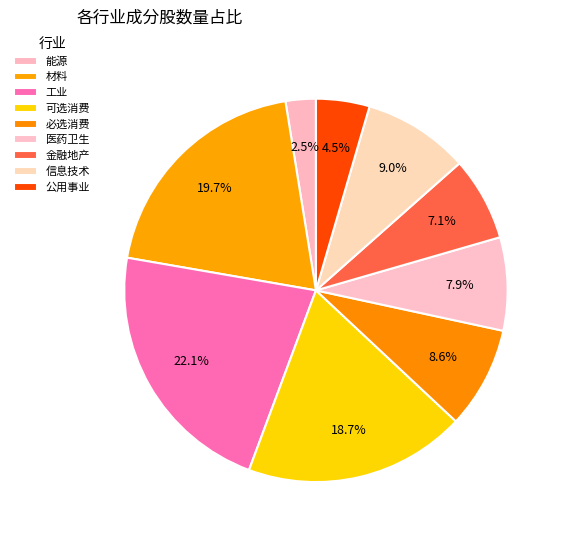

The 信息技术 slice represents 9% of the pie. True or false?

True